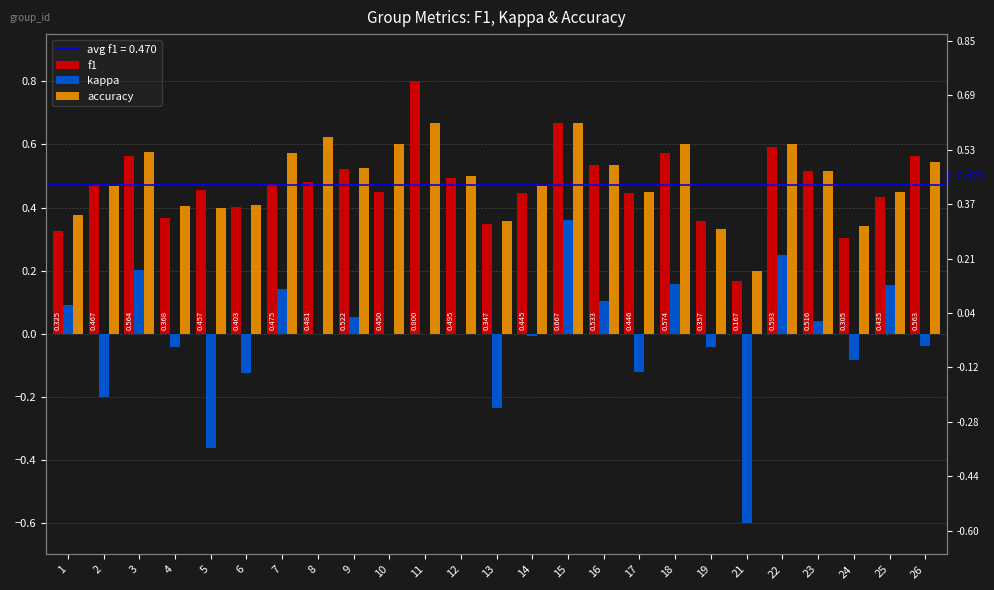

What is the difference between the second highest and minimum values in the kappa series?

0.8